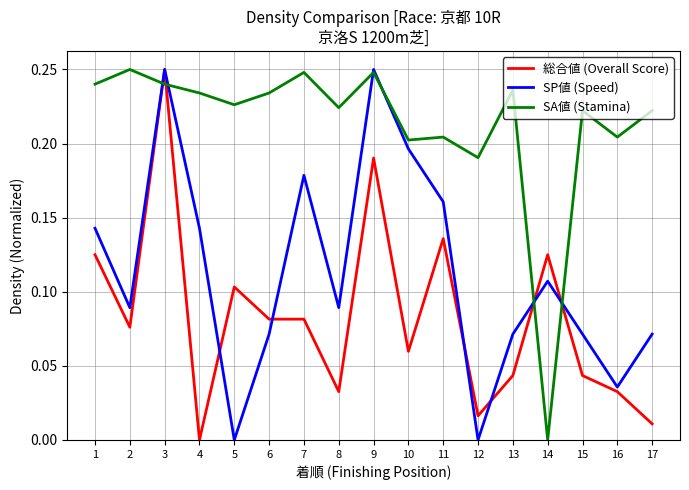

The value of SA値 (Stamina) at 2 is 0.2. True or false?

True